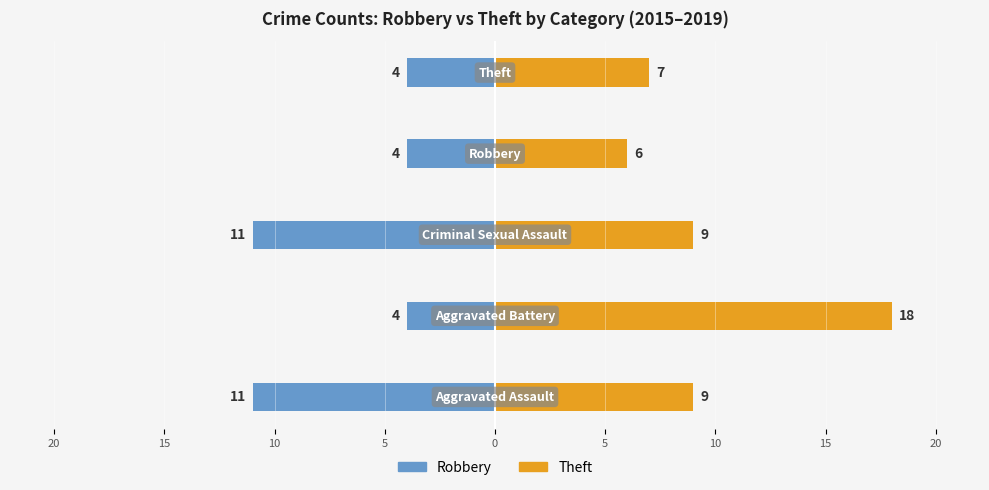

Which series has the largest total across all categories?

Theft